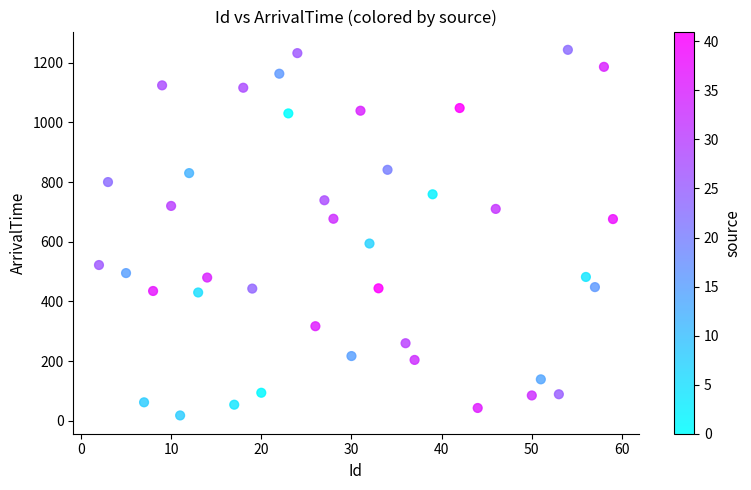

What is the range of X values (max minus min)?

57